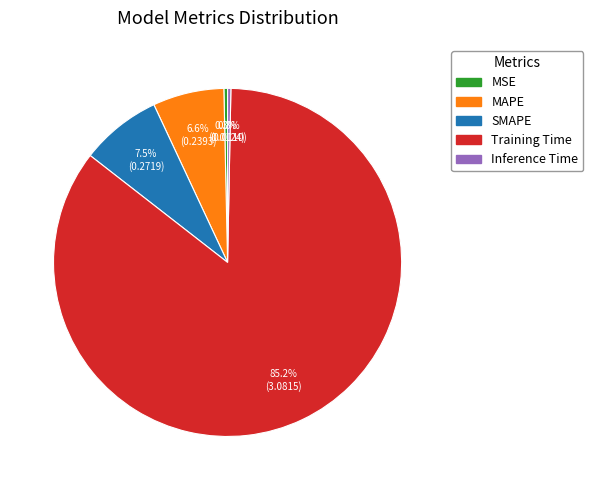

To the nearest percent, what is the combined percentage of Inference Time and MSE?

1%